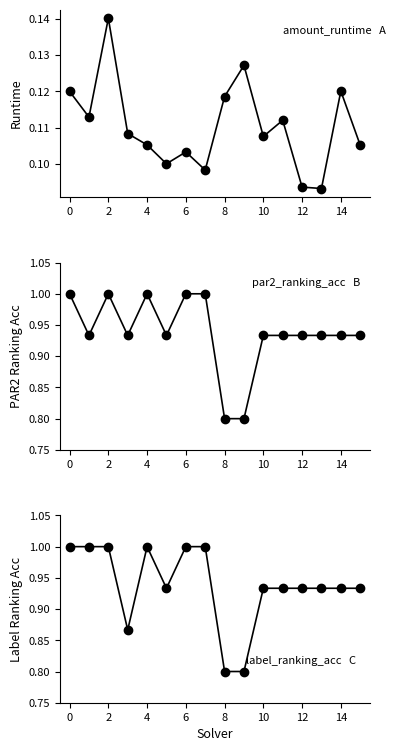

True or false: label_ranking_acc and par2_ranking_acc intersect in this chart.

False